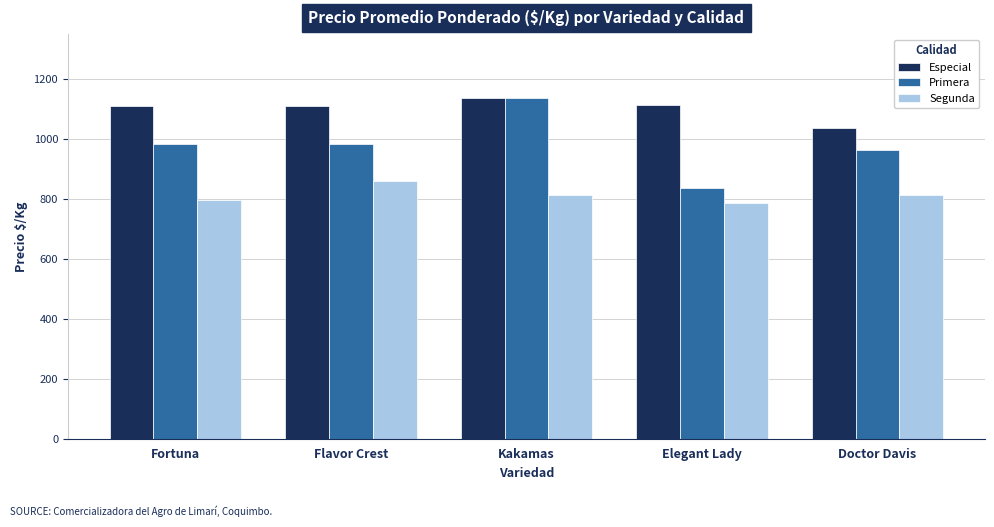

At how many categories does at least one series exceed 928?

5